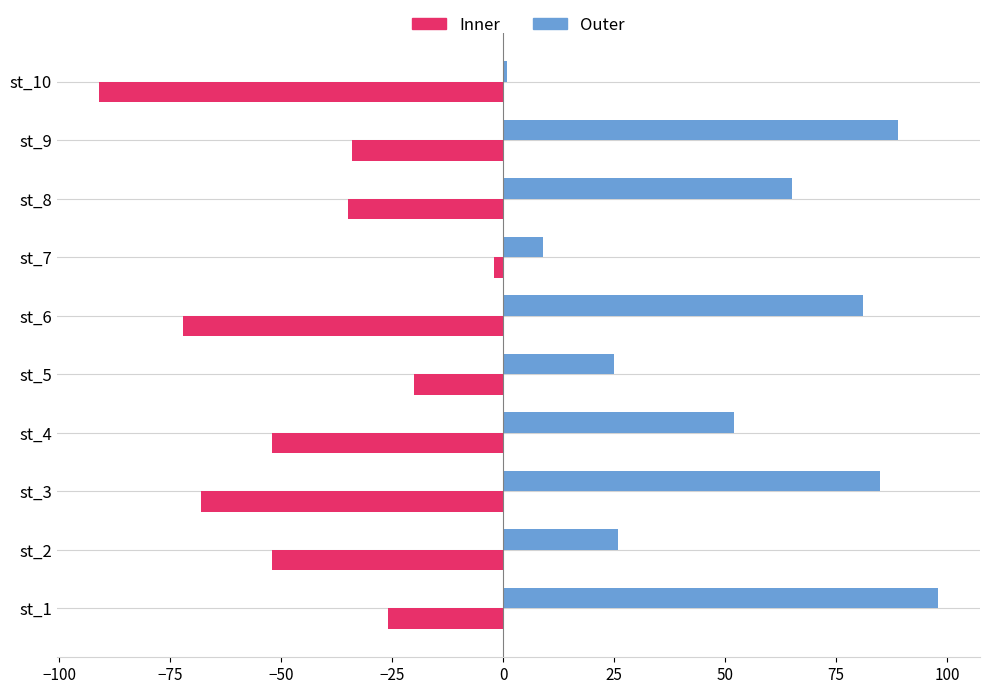

The Outer series shows 1 at st_10. True or false?

True